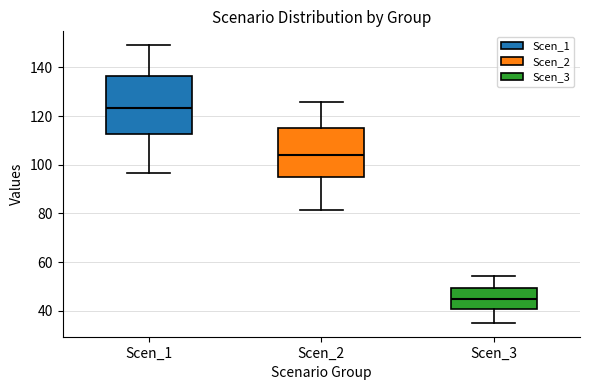

Which box has the highest median line?

Scen_1